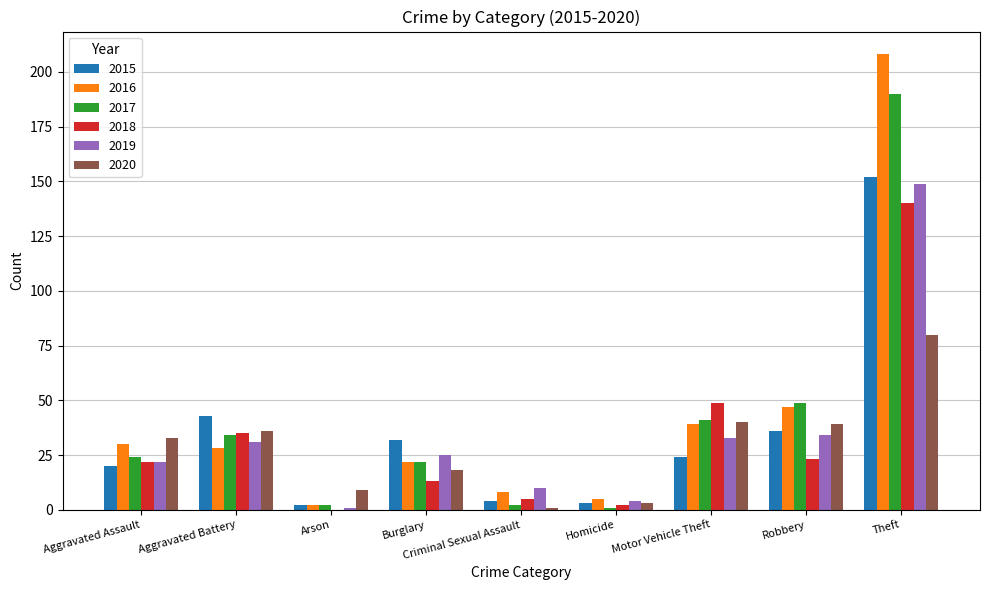

What is the spread (max minus min) of values at Motor Vehicle Theft?

25